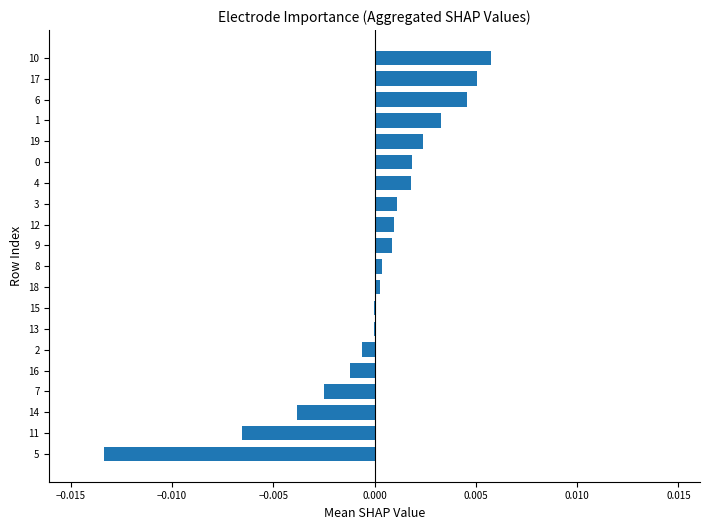

True or false: the data shows -0.0 at 11.

True